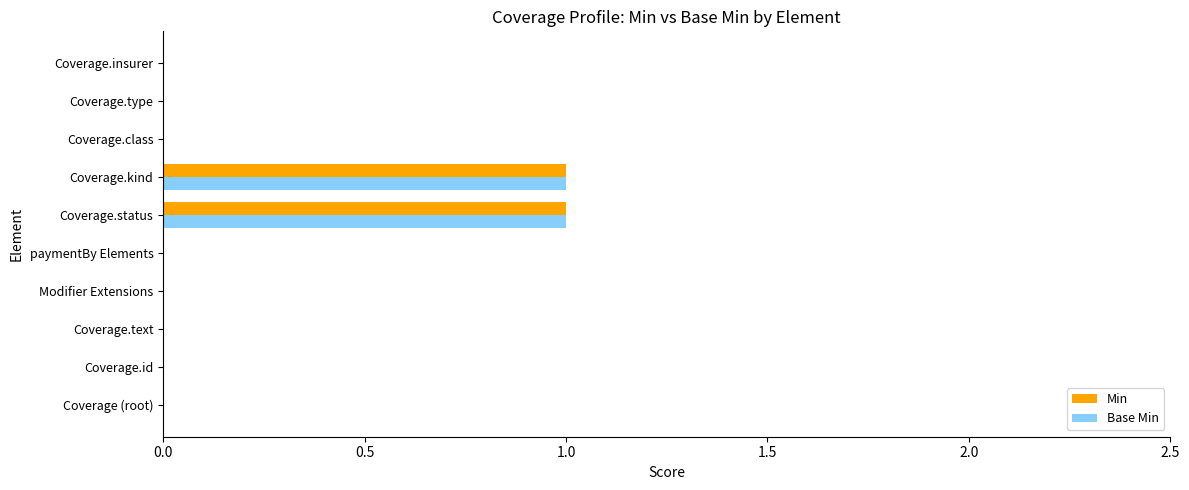

The value of Min at Modifier Extensions is 0. True or false?

True